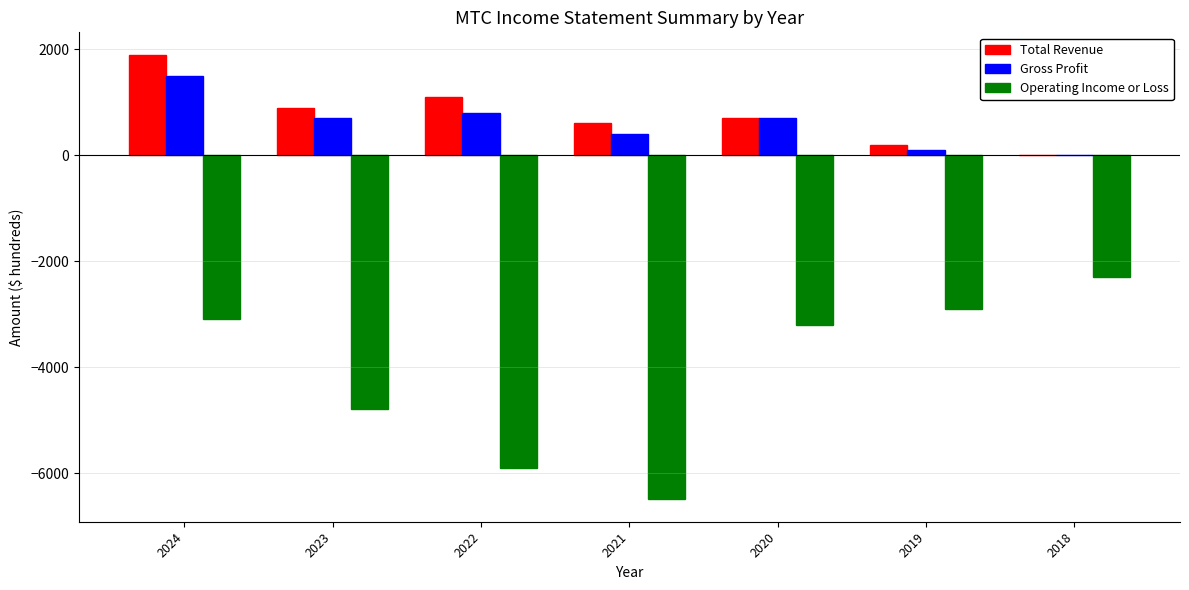

How many positive values does the Gross Profit series have?

6